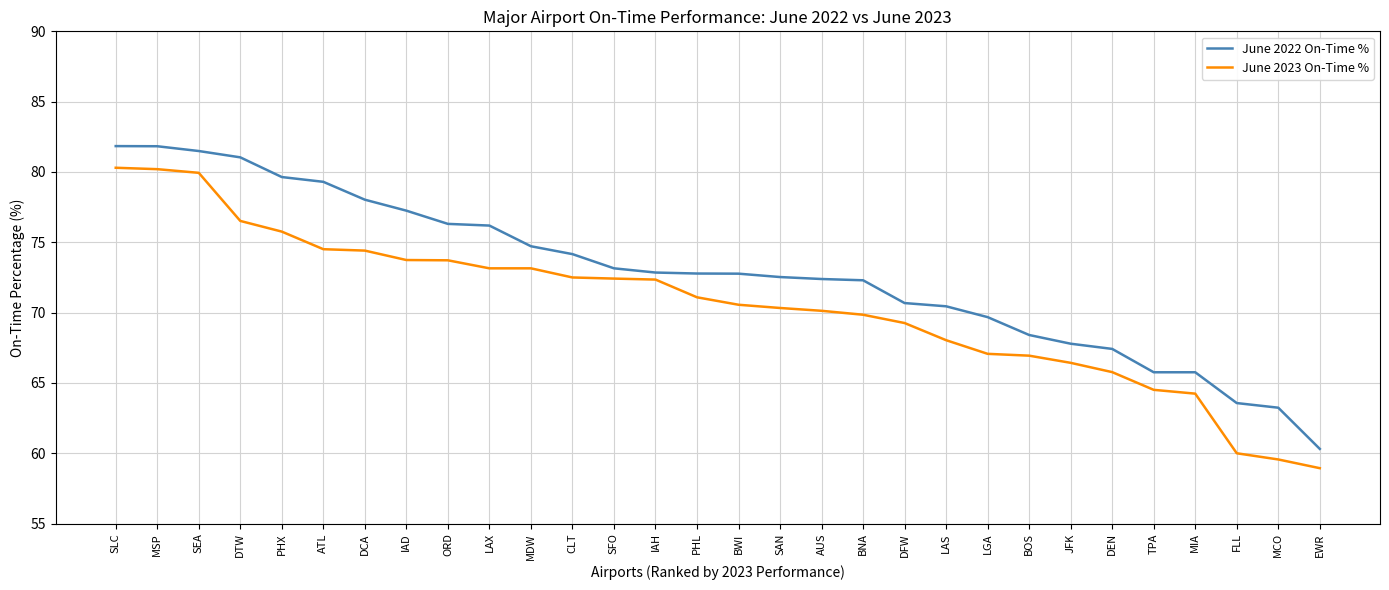

What are all the series names shown in the legend?

June 2022 On-Time %, June 2023 On-Time %